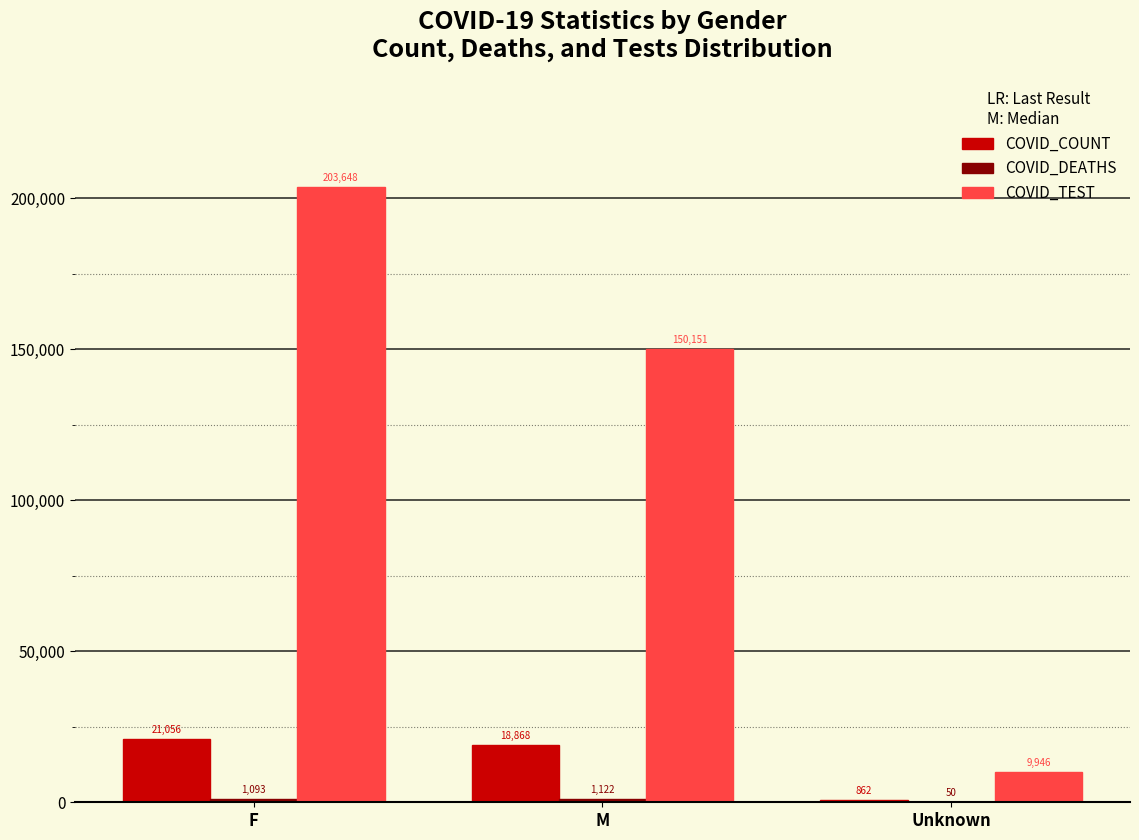

The value of COVID_COUNT at F is 6635. True or false?

False